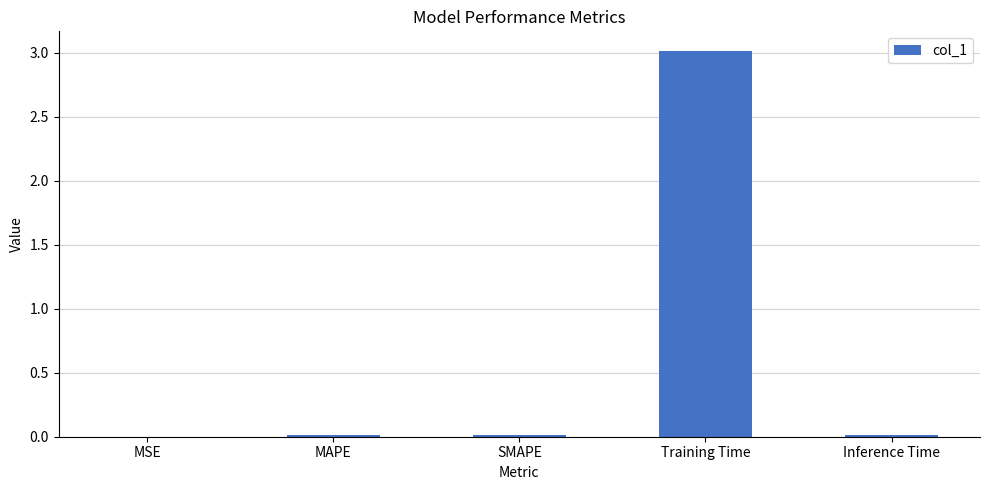

What is the difference between the values at Training Time and MSE?

3.0